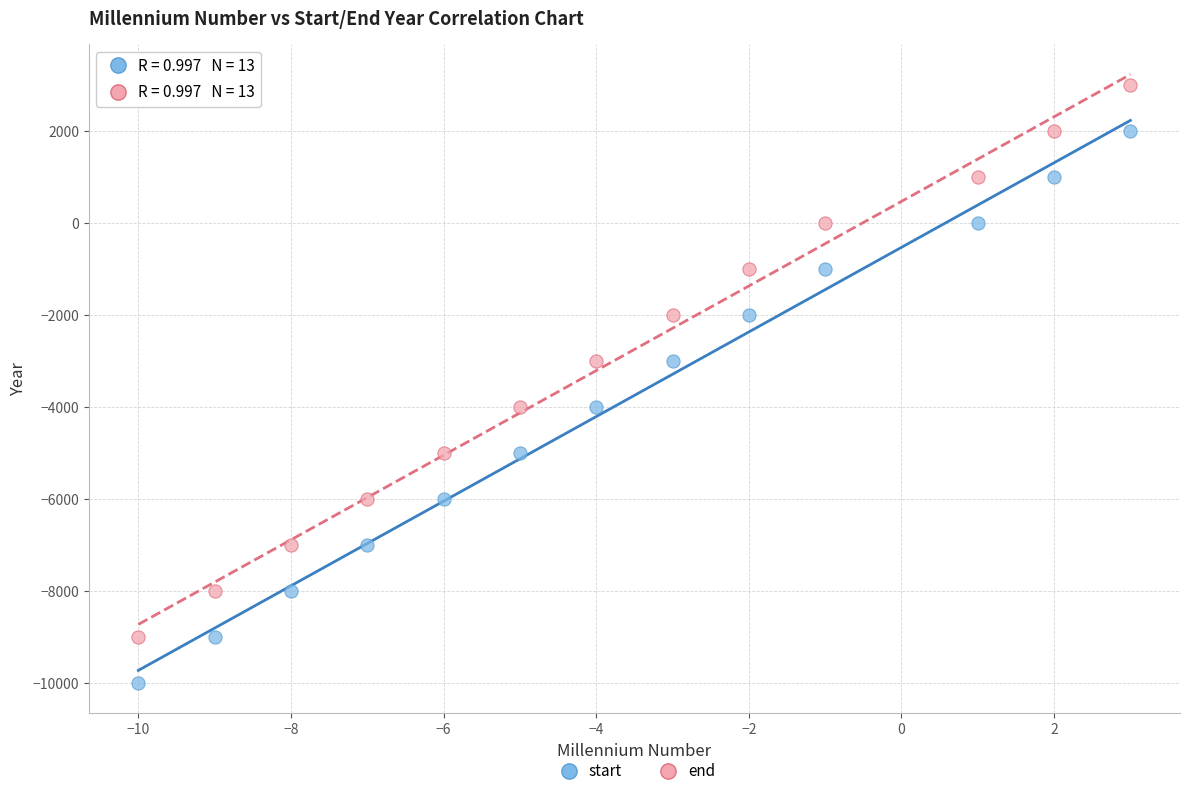

Across all data points, what is the range of X values (max minus min)?

13